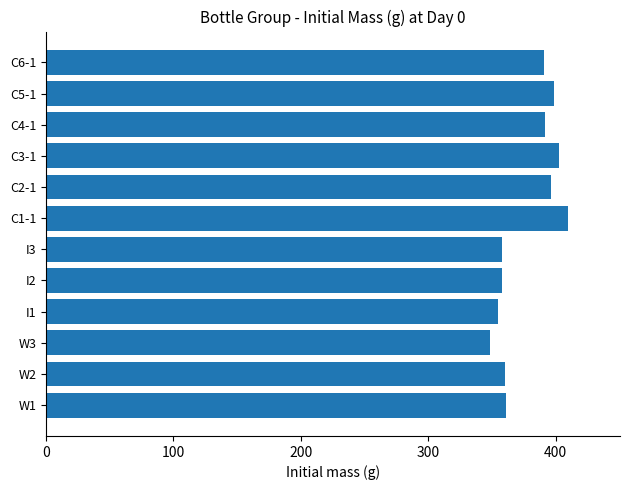

Is it true that the value at W3 is 576.5?

False